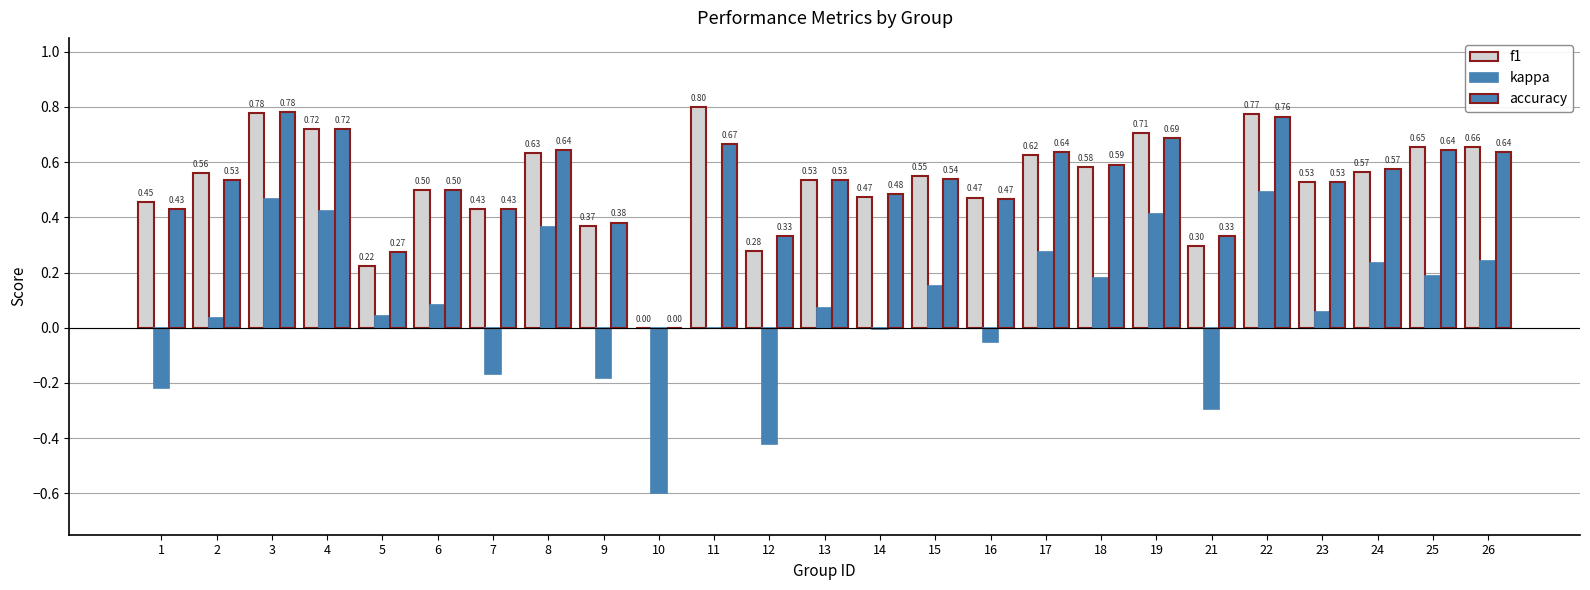

Count the number of categories in the chart.

25